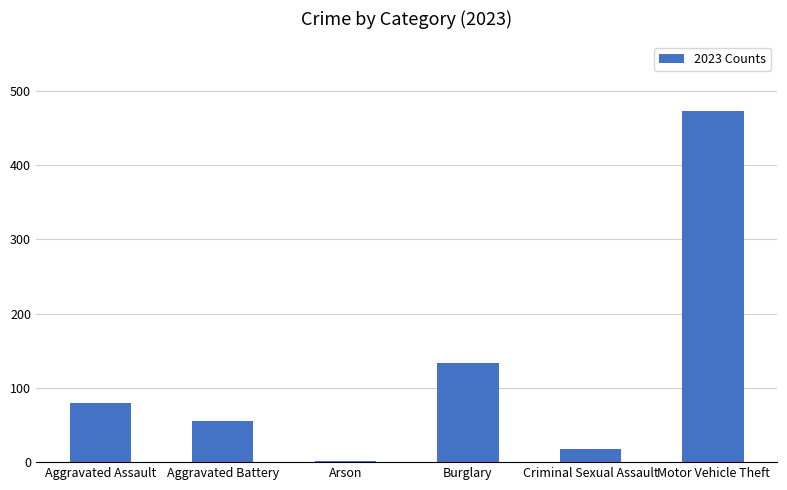

Reading left to right, what are all the values shown in this chart?

79	56	2	134	18	472